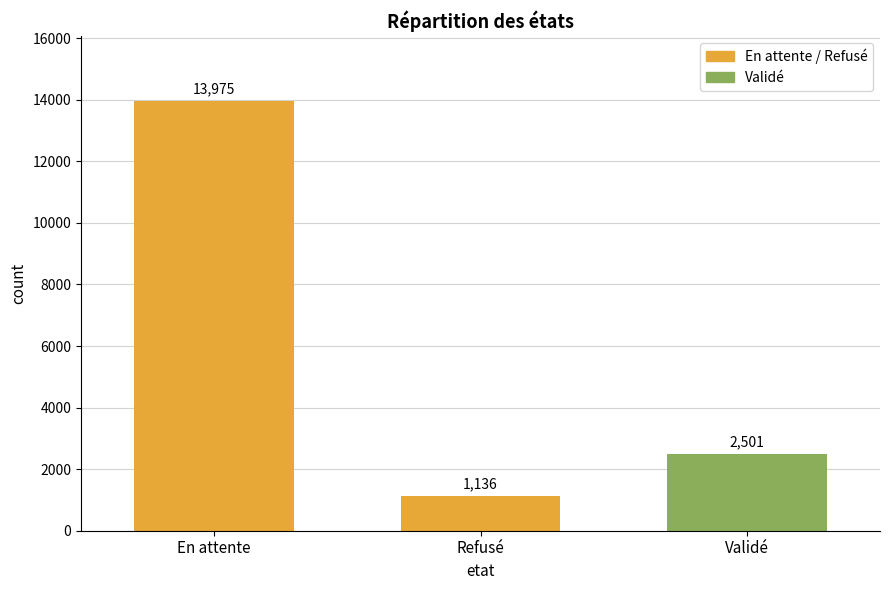

Is it true that the value at En attente is 22215?

False